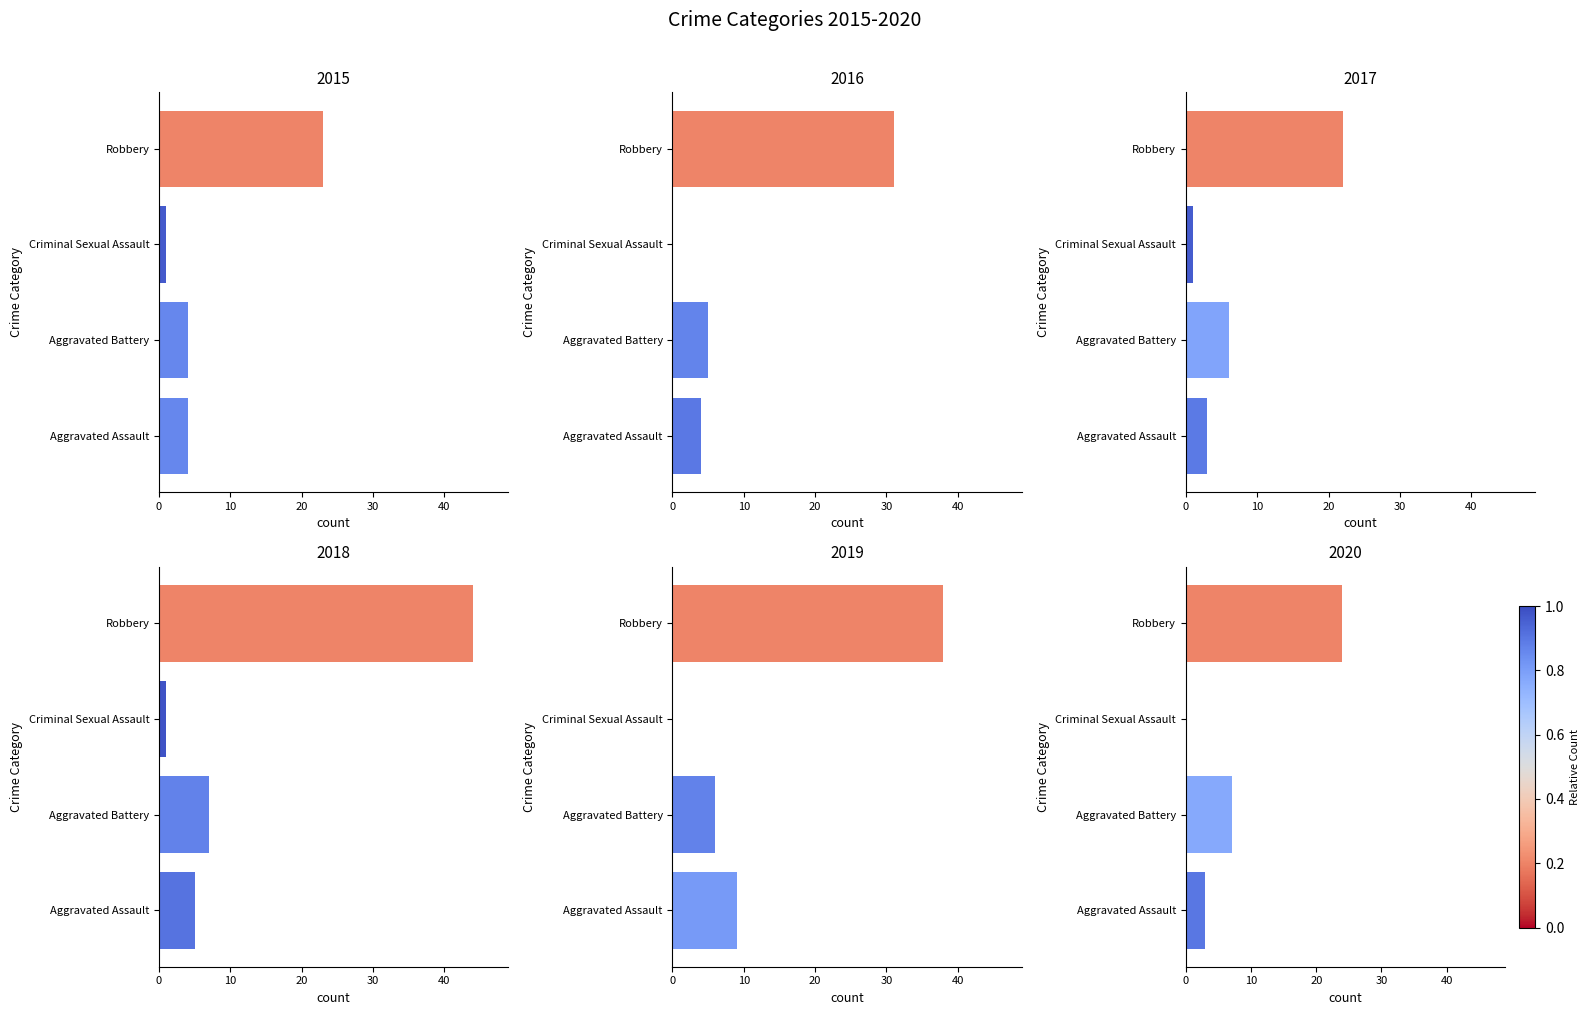

Which has a higher value, Criminal Sexual Assault or Aggravated Battery?

Aggravated Battery